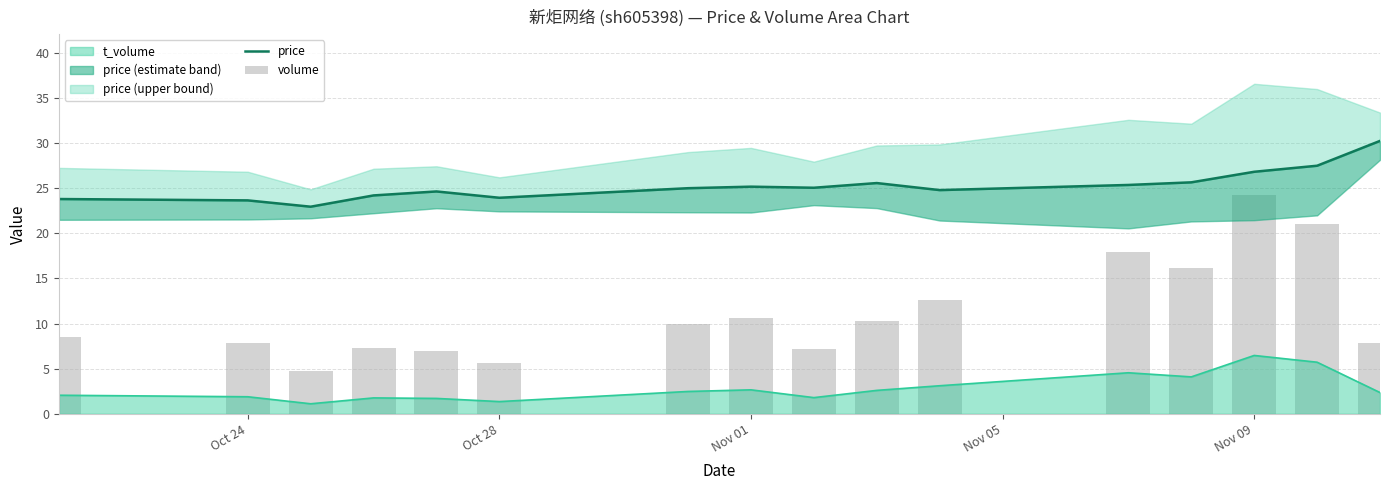

At which category is the sum across all series the highest?

Nov 09